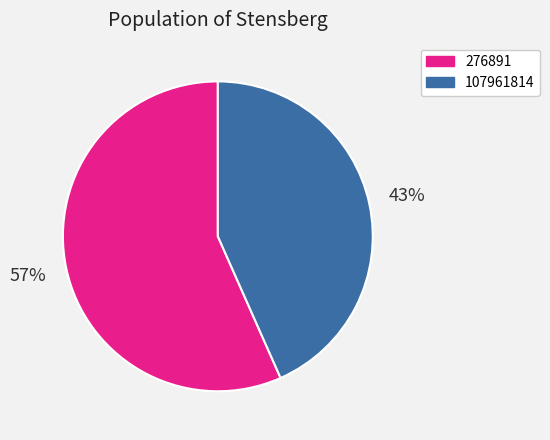

Rank the categories by value from highest to lowest.

276891, 107961814